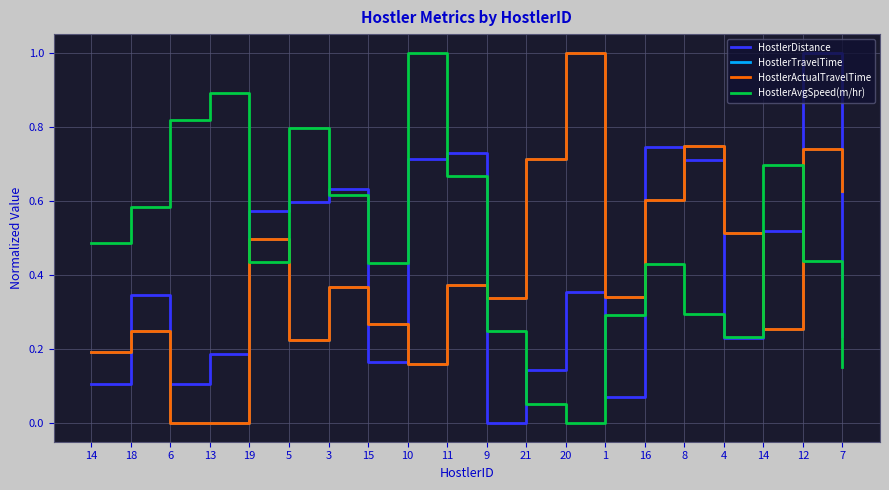

Reading left to right, transcribe all the data shown in this chart.

HostlerDistance: 0.1	0.3	0.1	0.2	0.6	0.6	0.6	0.2	0.7	0.7	0.0	0.1	0.4	0.1	0.7	0.7	0.2	0.5	1.0	0.2
HostlerTravelTime: 0.2	0.2	0.0	0.0	0.5	0.2	0.4	0.3	0.2	0.4	0.3	0.7	1.0	0.3	0.6	0.7	0.5	0.3	0.7	0.6
HostlerActualTravelTime: 0.2	0.2	0.0	0.0	0.5	0.2	0.4	0.3	0.2	0.4	0.3	0.7	1.0	0.3	0.6	0.7	0.5	0.3	0.7	0.6
HostlerAvgSpeed(m/hr): 0.5	0.6	0.8	0.9	0.4	0.8	0.6	0.4	1.0	0.7	0.2	0.1	0.0	0.3	0.4	0.3	0.2	0.7	0.4	0.2